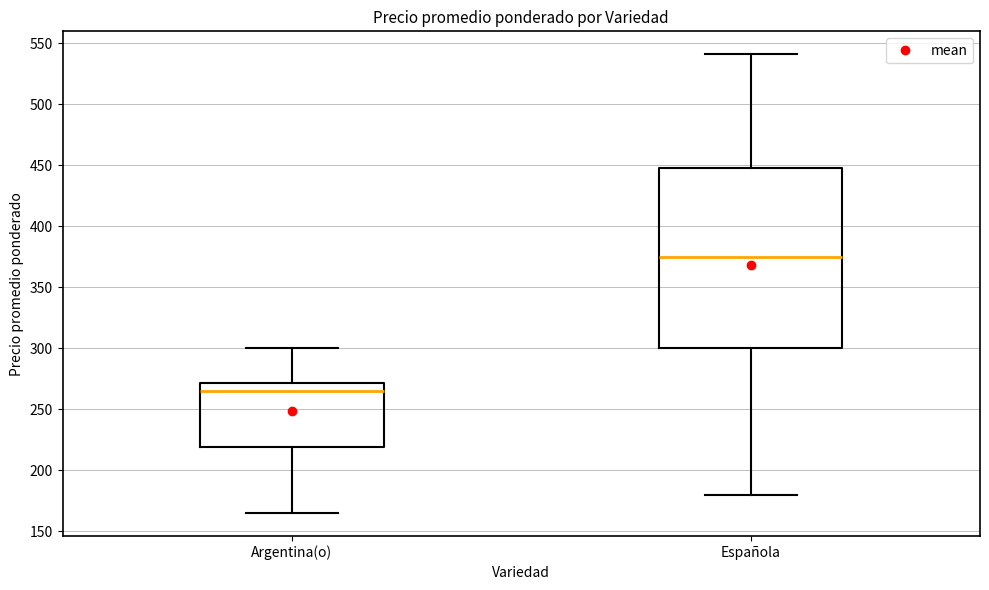

Reading left to right, transcribe this box plot: for each box, give where its median line is, the range the box spans, and where its two whiskers end, as read against the y-axis. The values are not printed on the chart, so give them approximately, as read against the axis.

Argentina(o): median 265, box 220 to 270, whiskers 165 to 300
Española: median 375, box 300 to 450, whiskers 180 to 540